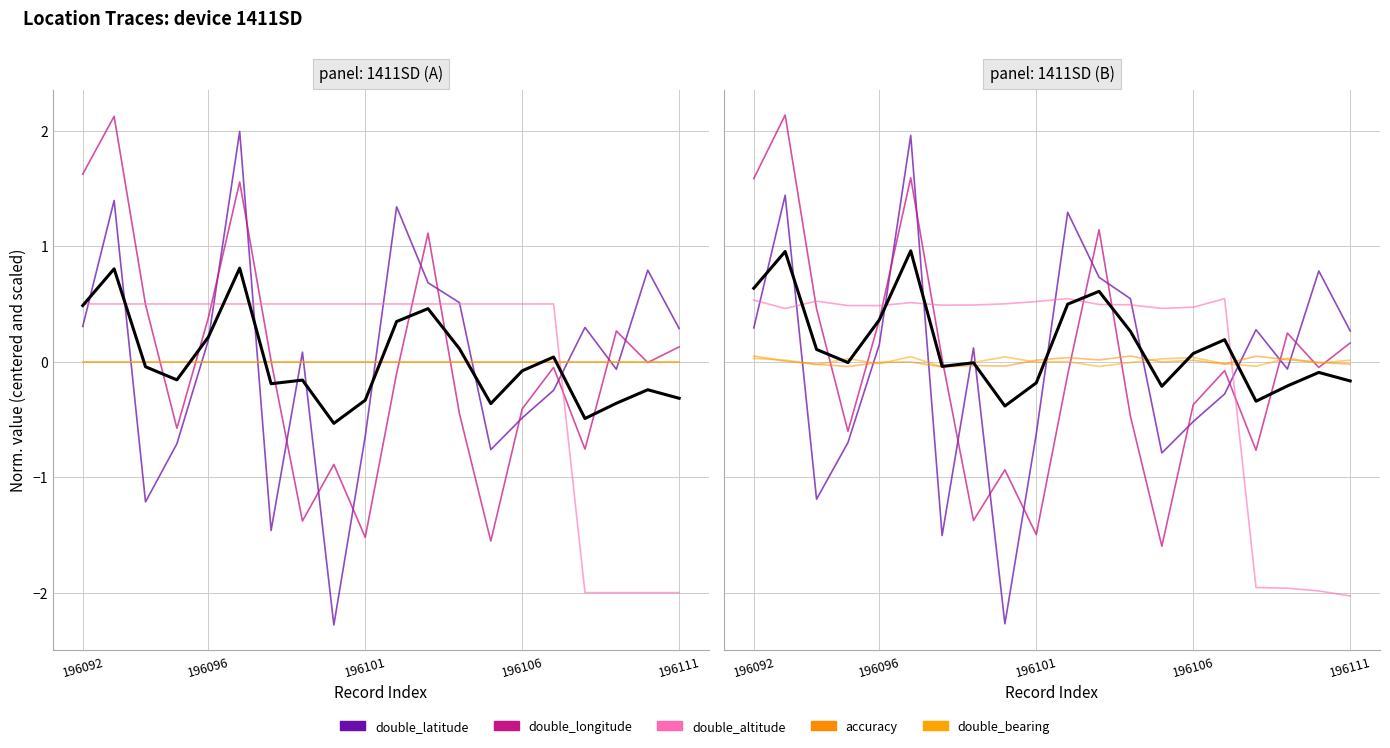

How many data points does each series have?

20